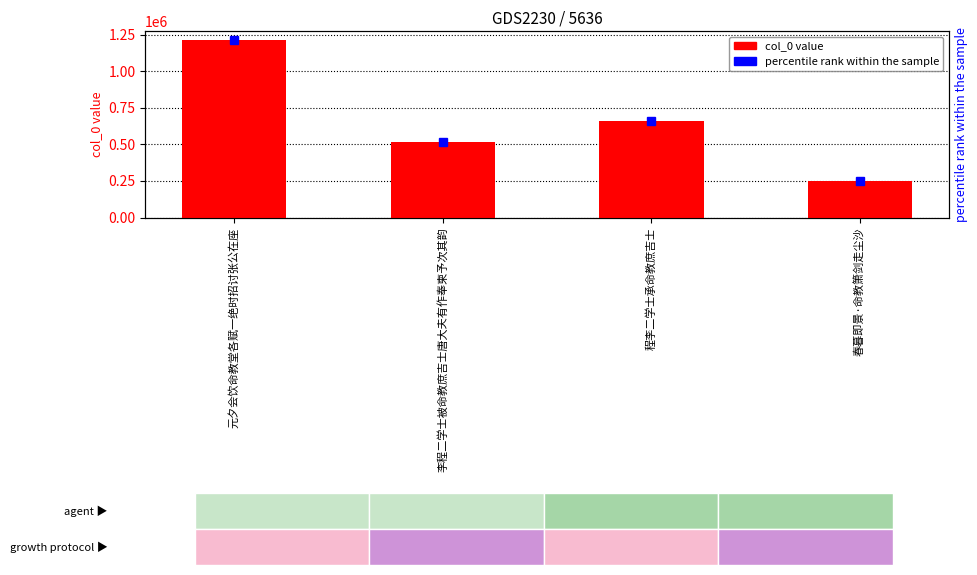

Reading left to right, what are all the values shown in this chart?

1213314	516258	658630	249145